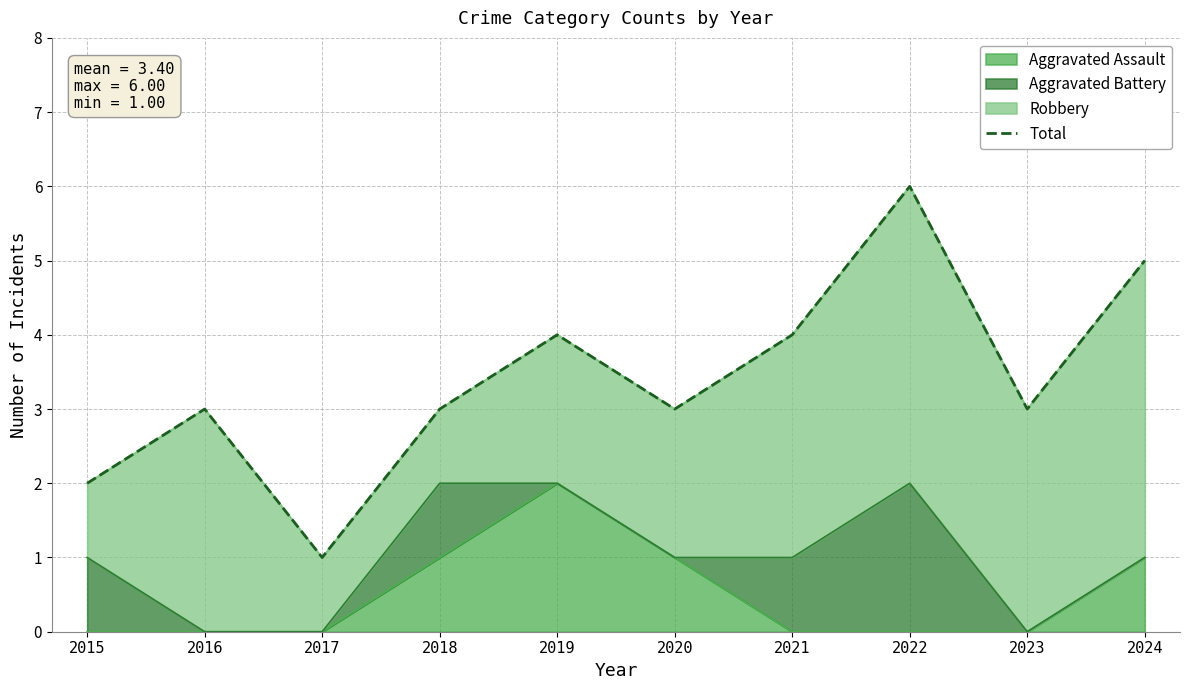

Rank the categories by value from highest to lowest.

2022, 2024, 2019, 2021, 2016, 2018, 2020, 2023, 2015, 2017